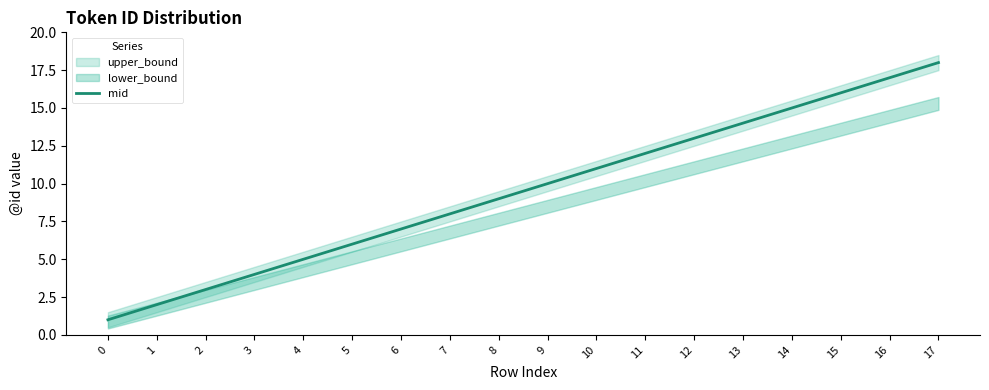

What is the difference between the second highest and second lowest values?

15